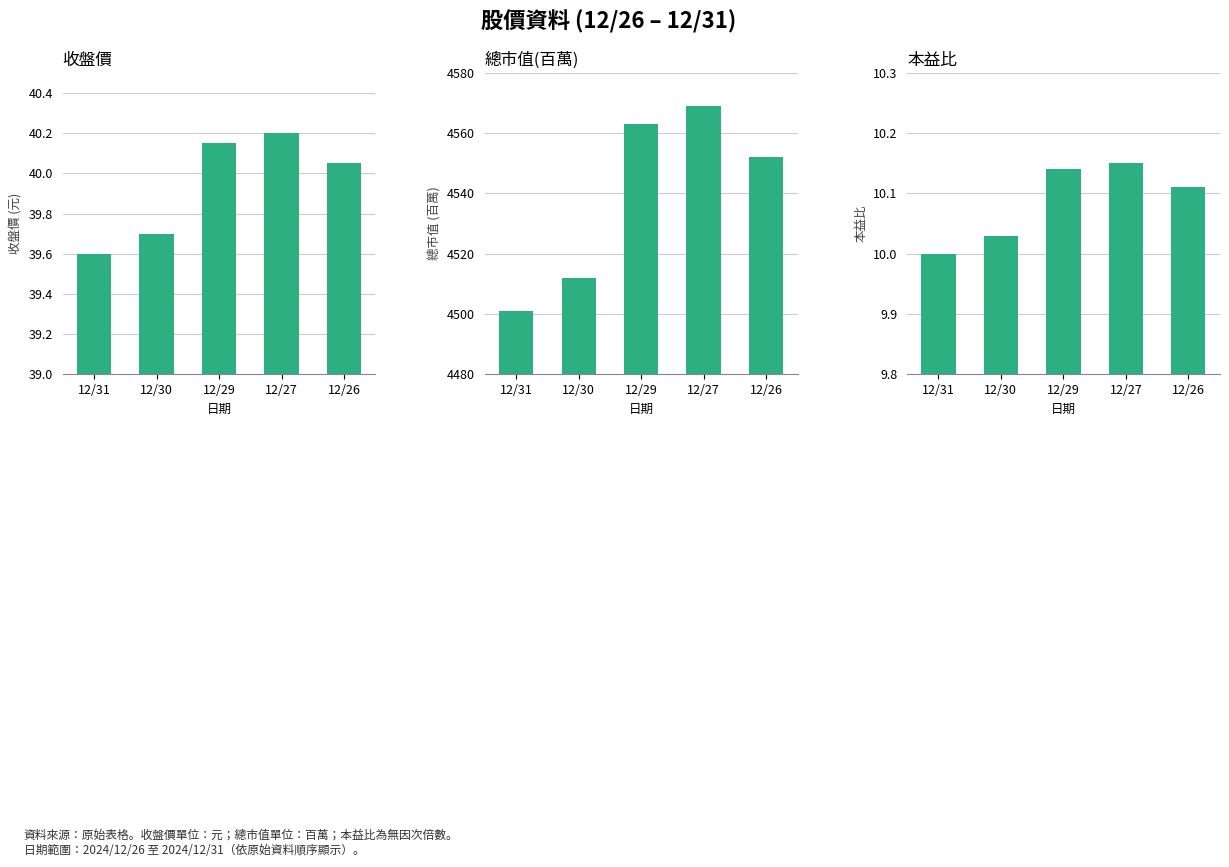

What is the smallest value displayed?

10.0